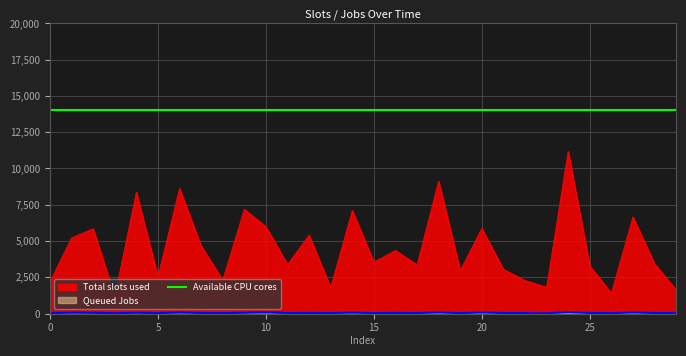

What is the highest value of the Total slots used series?

11179